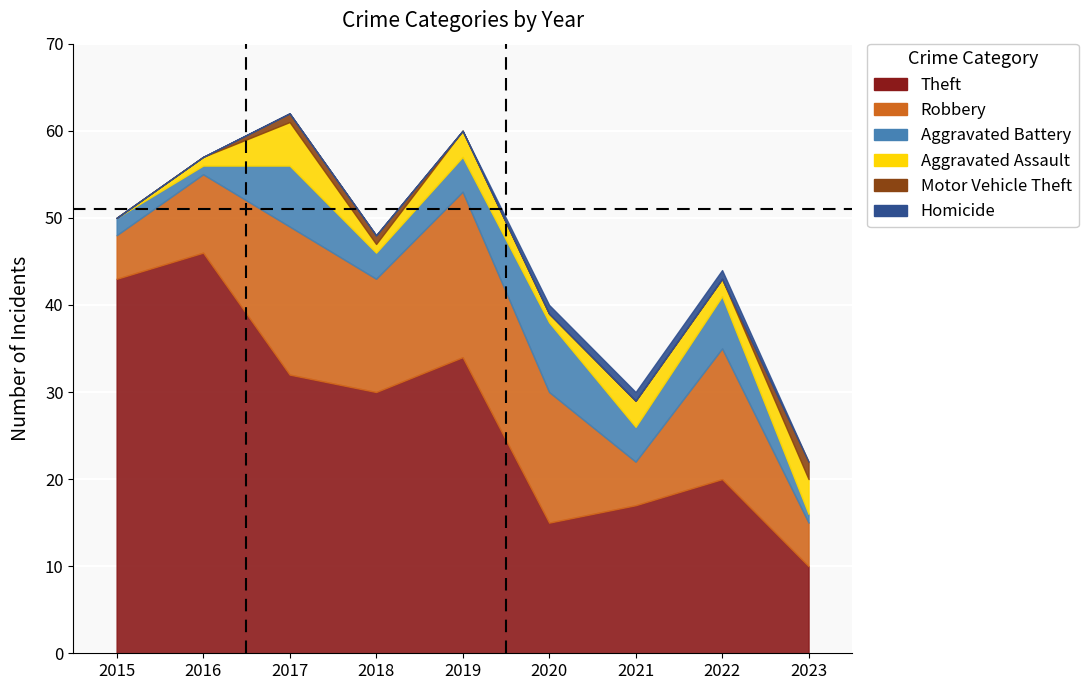

What are all the series names shown in the legend?

Theft, Robbery, Aggravated Battery, Aggravated Assault, Motor Vehicle Theft, Homicide